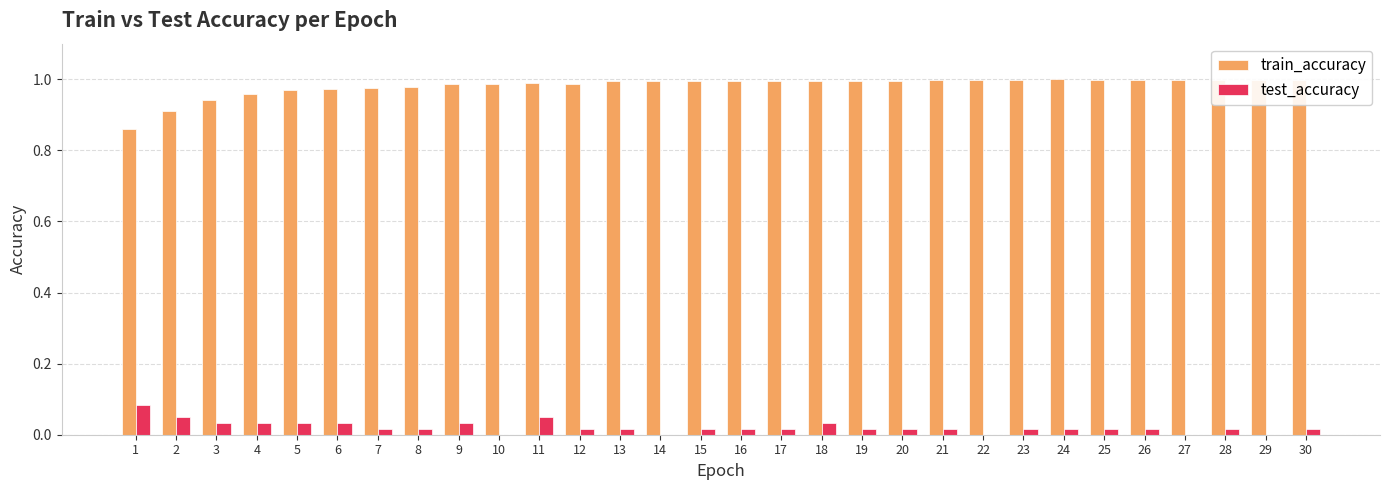

Does the chart contain stacked bars?

No